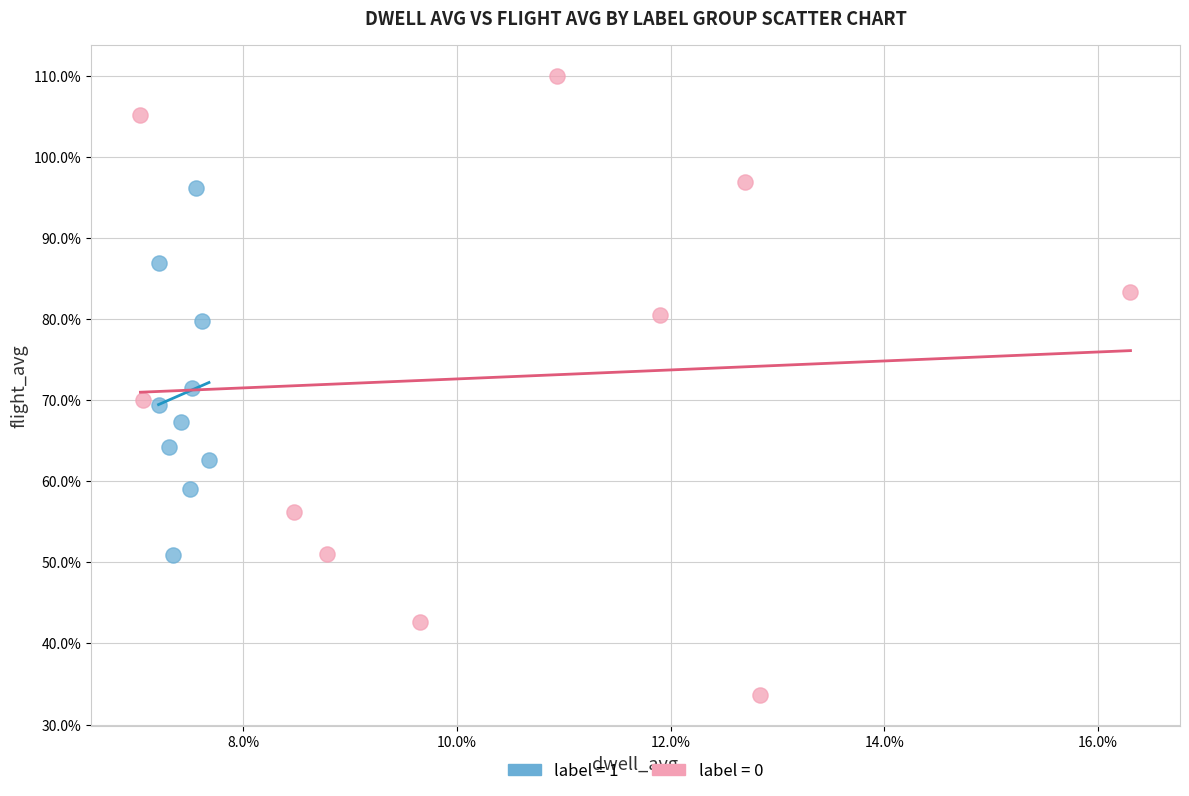

What are all the series names shown in the legend?

label = 1, label = 0